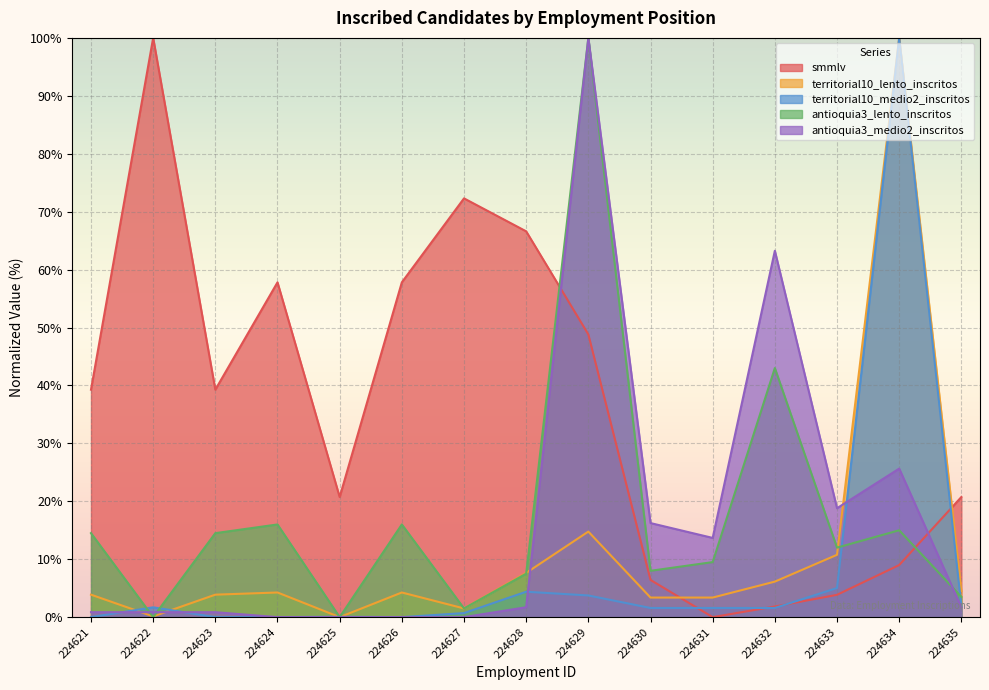

At which category does territorial10_medio2_inscritos reach its first local valley?

224626